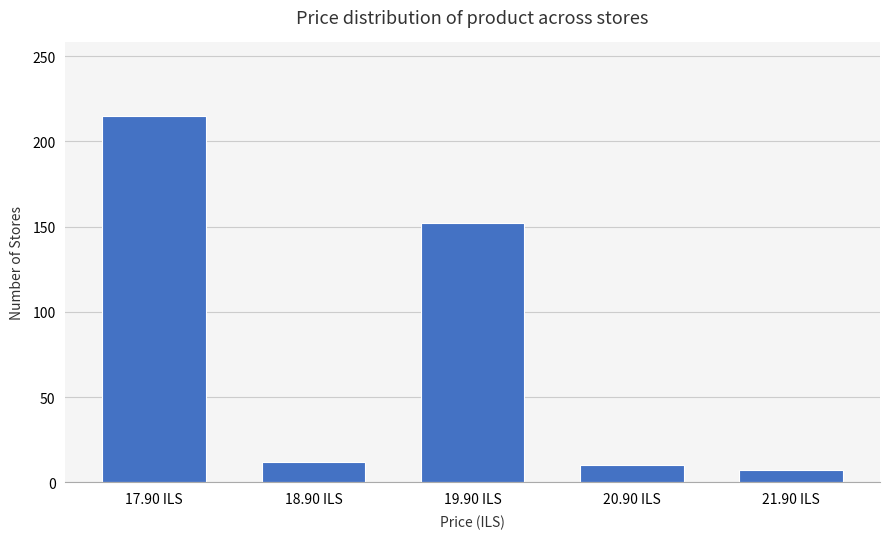

What is the value of the 5th bar from the left?

7